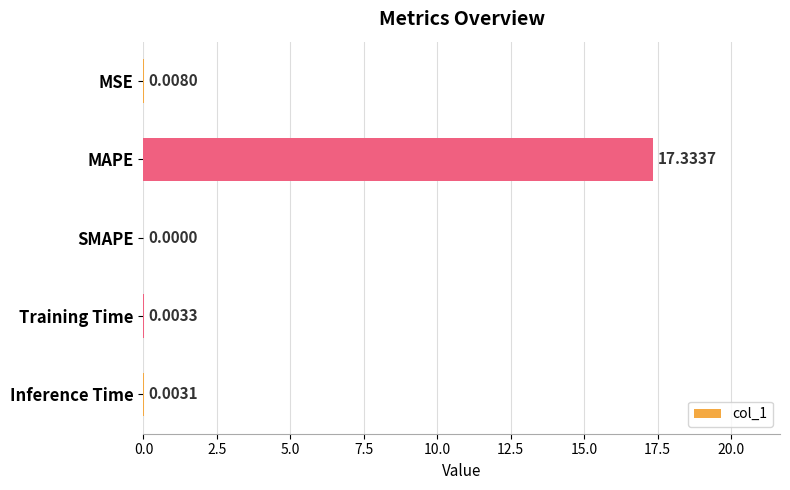

What is the sum of the values at SMAPE and MAPE?

17.3